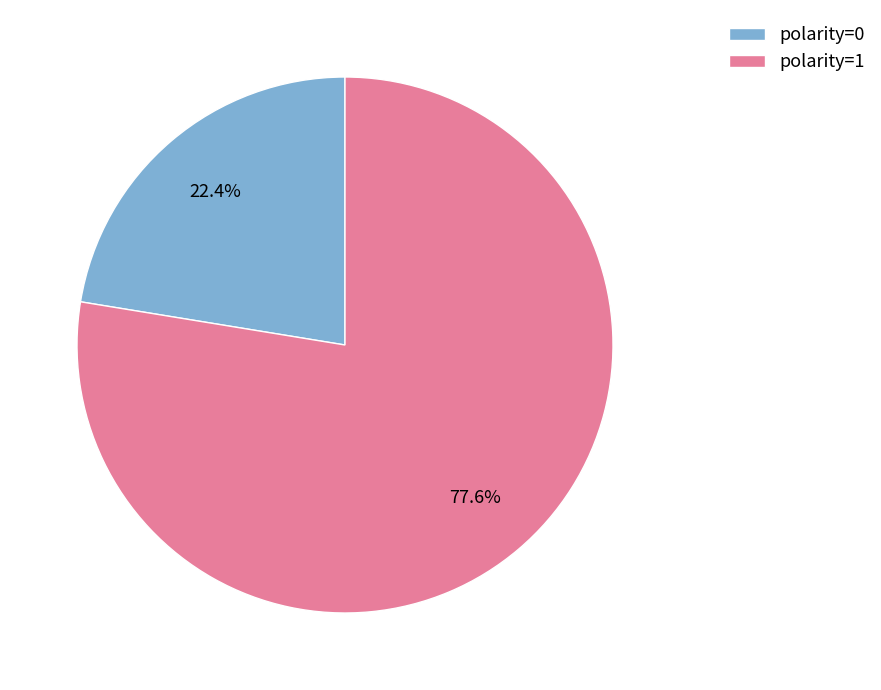

Which category accounts for the majority?

polarity=1